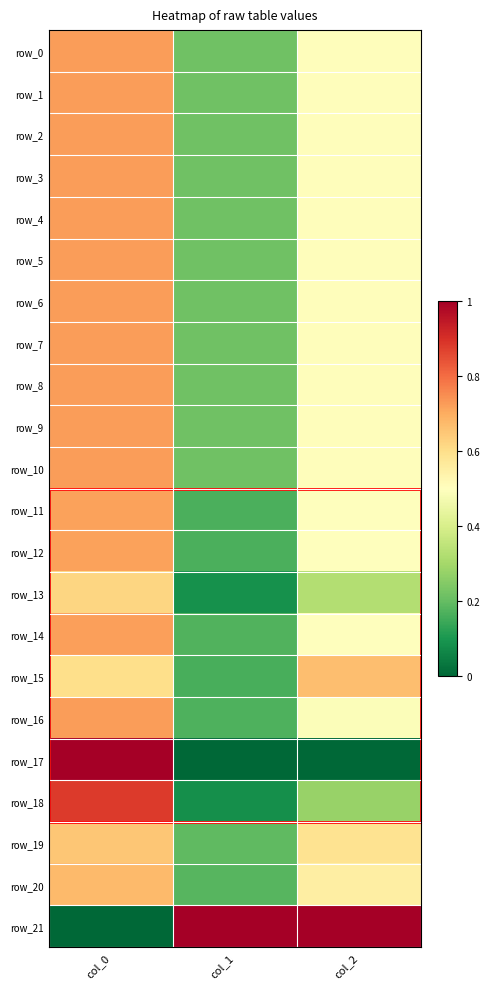

Is the value of row_17 at col_1 greater than the value of row_6 at col_0?

No